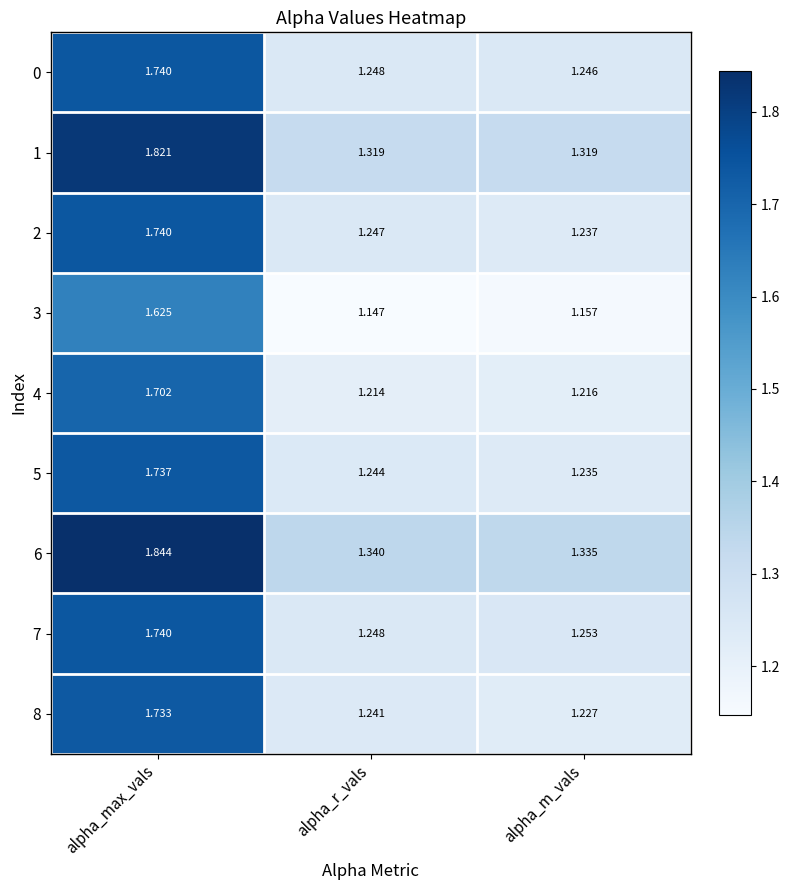

At which label is 4 closest to 1?

alpha_r_vals